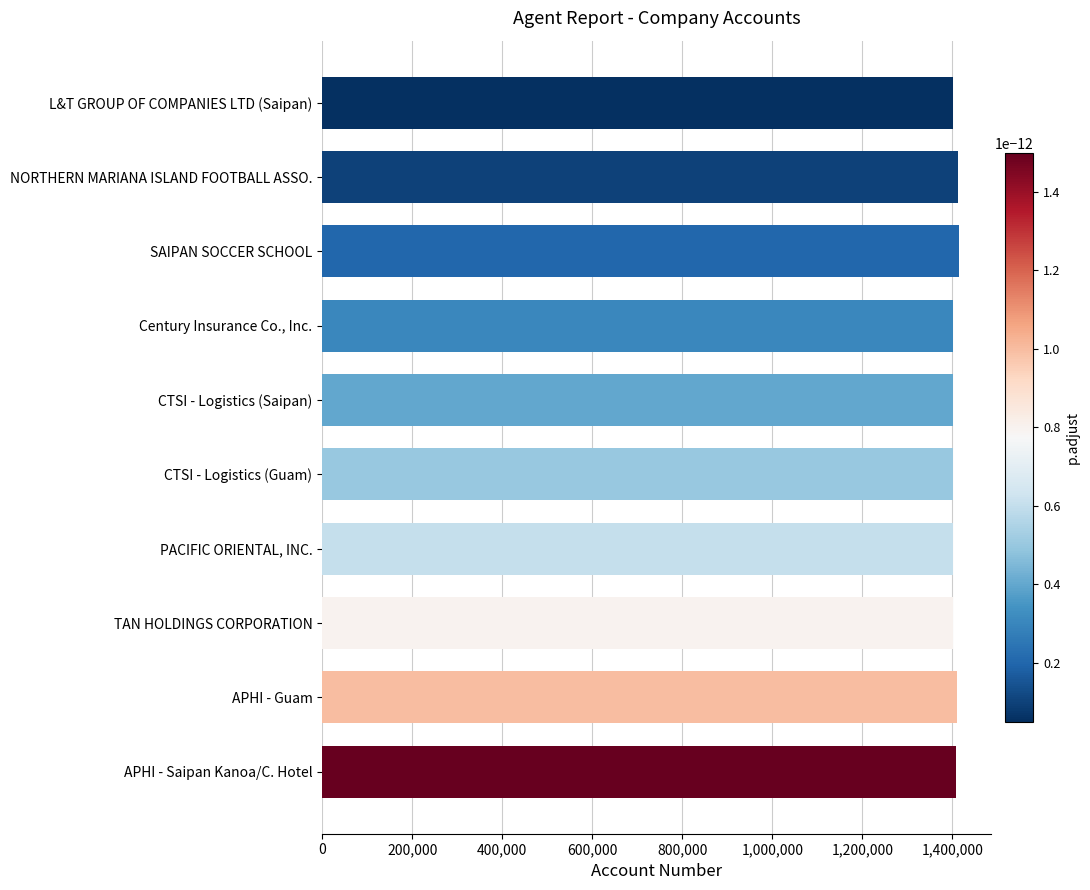

The chart shows a value of 1401497 at TAN HOLDINGS CORPORATION. True or false?

True